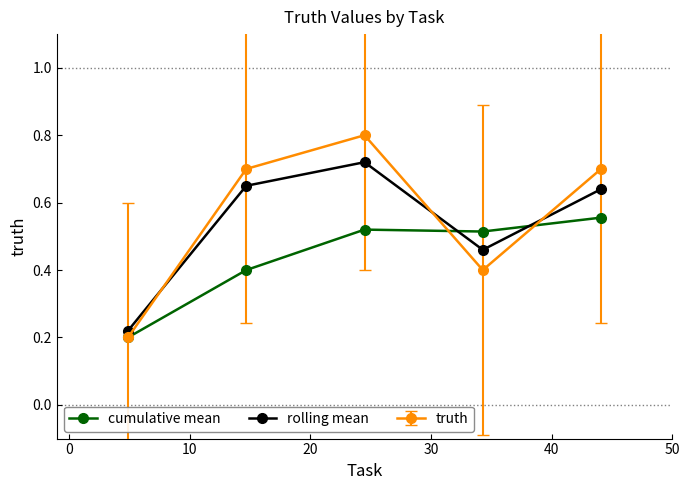

What is the greatest value displayed?

0.8